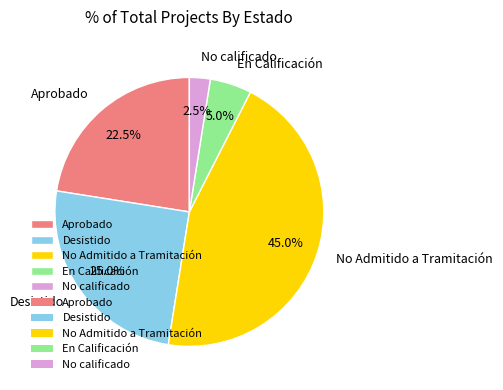

Approximately how many times larger is the value at Desistido compared to Aprobado?

1.1